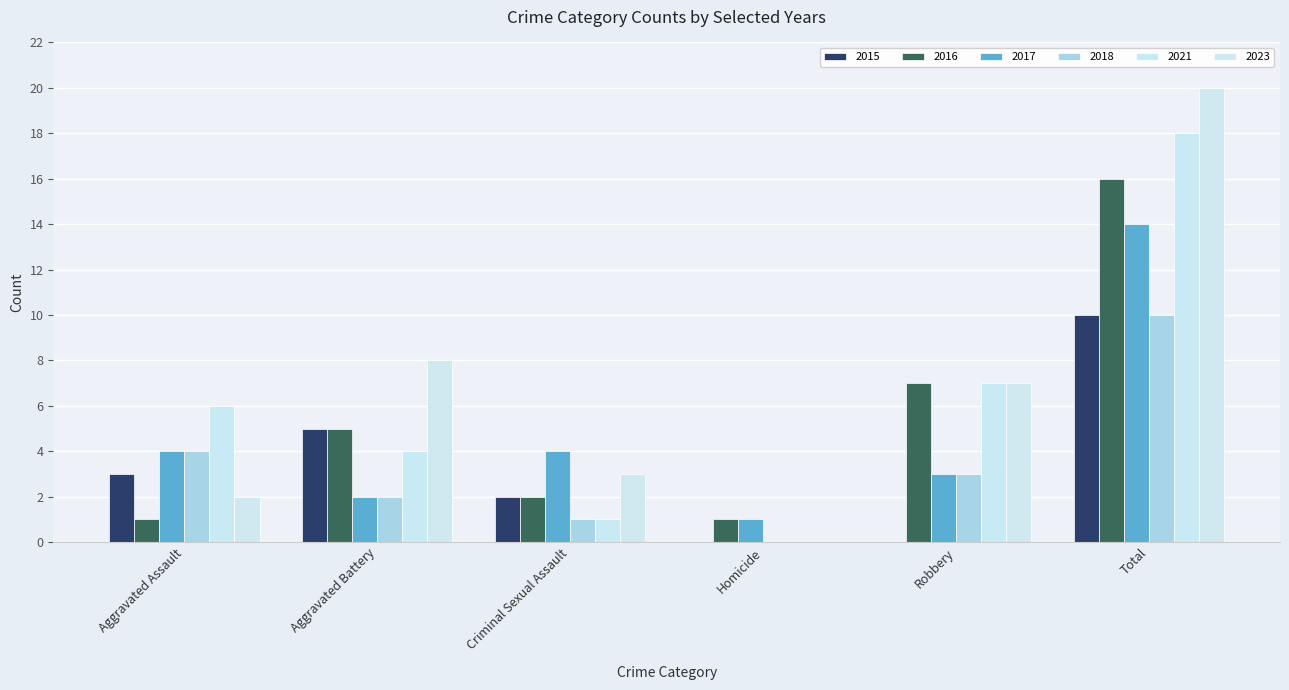

Which series has the widest spread of values?

2023